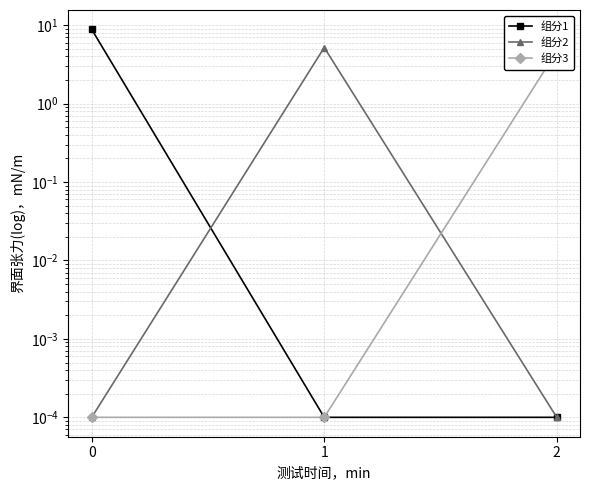

What are all the series names shown in the legend?

组分1, 组分2, 组分3